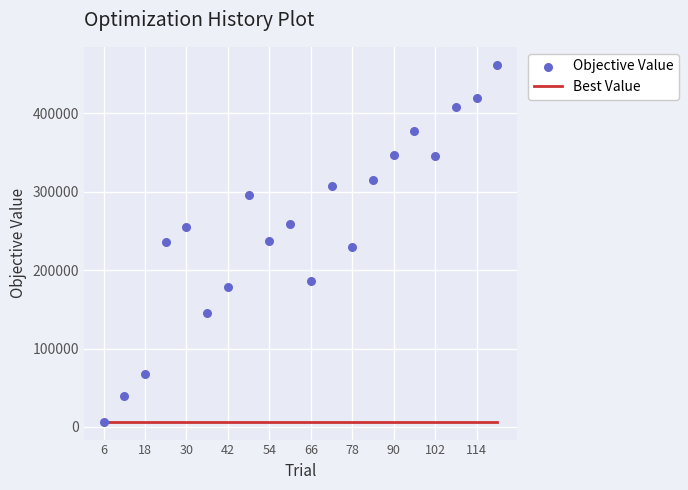

Is the value of Best Value at 114 greater than the value of Objective Value at 13?

No